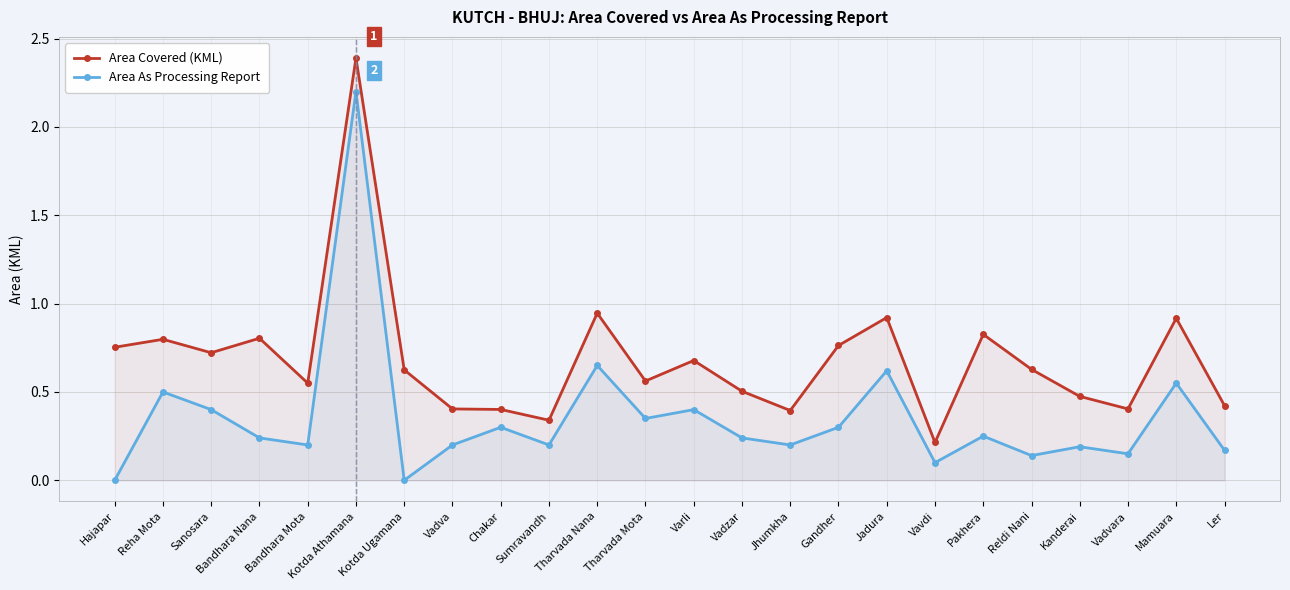

Which category has the lowest value in the Area Covered (KML) series?

Vavdi